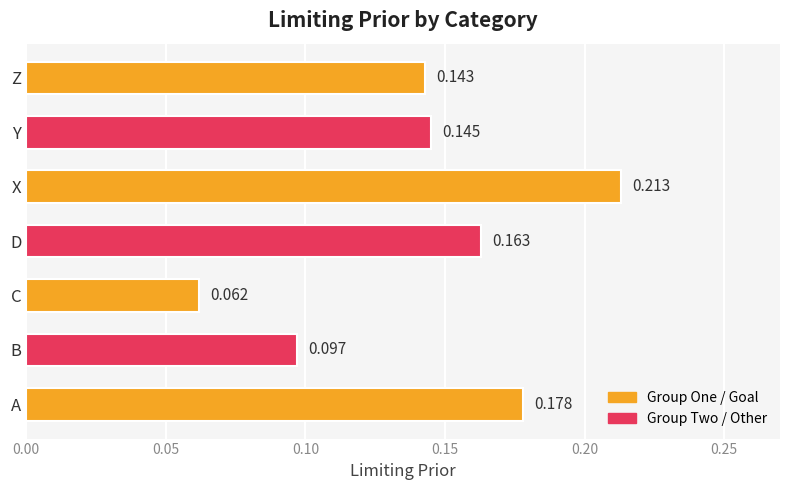

Are the bars horizontal?

Yes